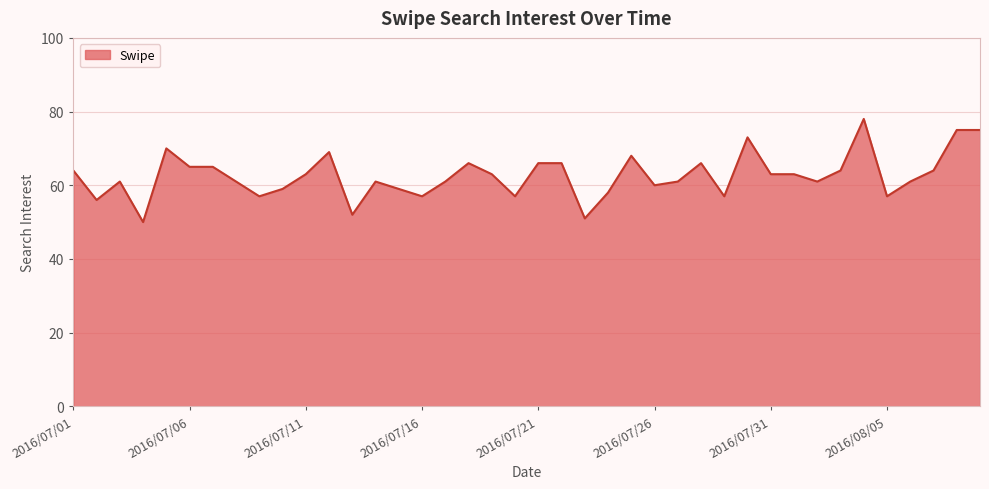

What is the difference between the maximum and minimum values?

28